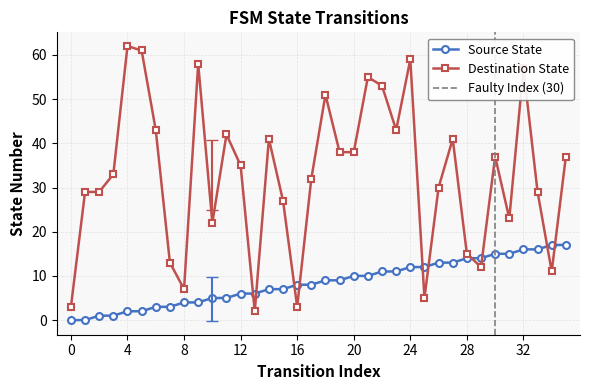

Is it true that destination_state equals 43 at 15?

False